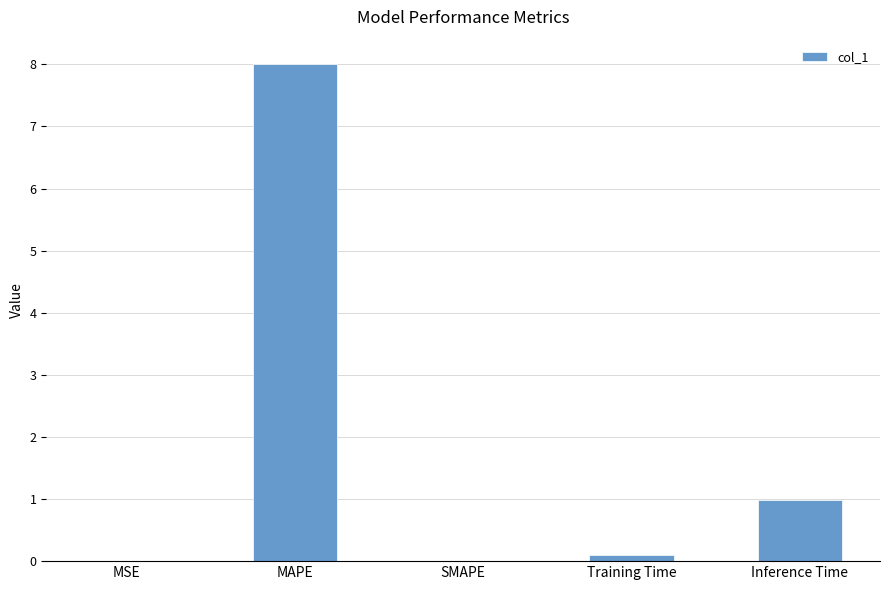

At which category does the chart reach its peak across all series?

MAPE